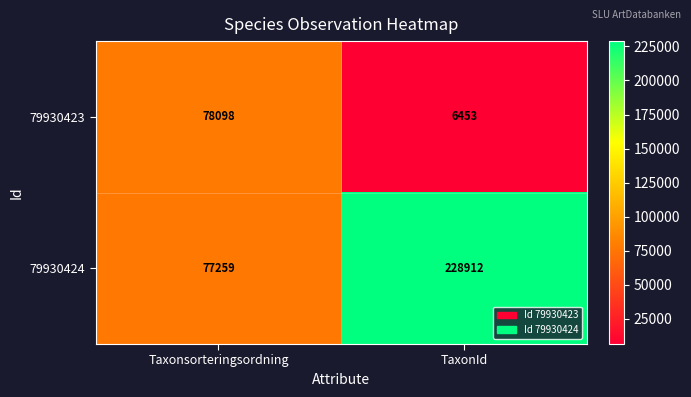

How many data points does each series have?

2